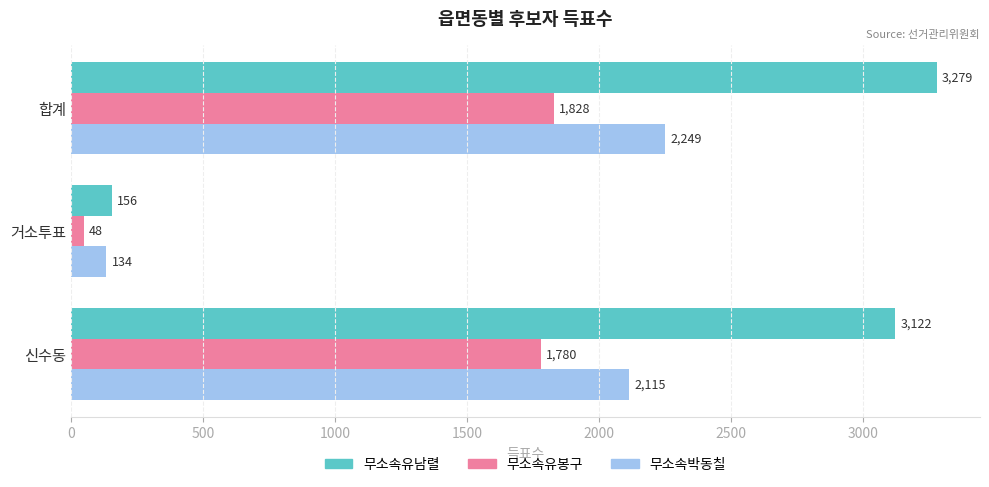

Where is 무소속유남렬 nearest to the value 1717?

신수동